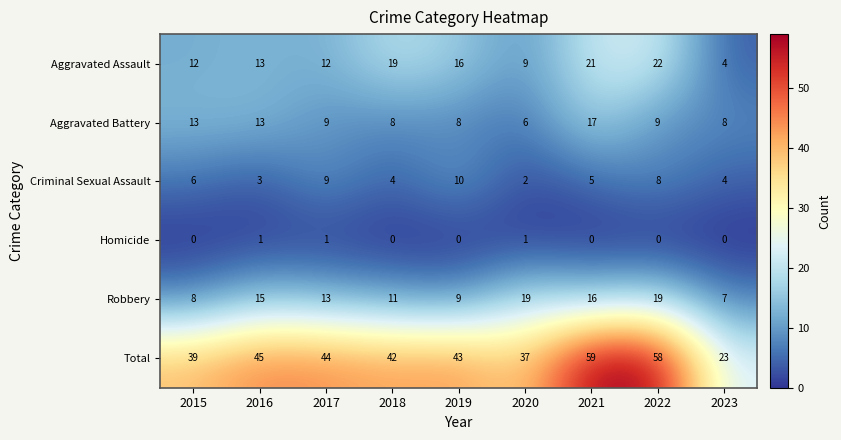

What value does the Robbery series have at 2021, to the nearest 5?

15